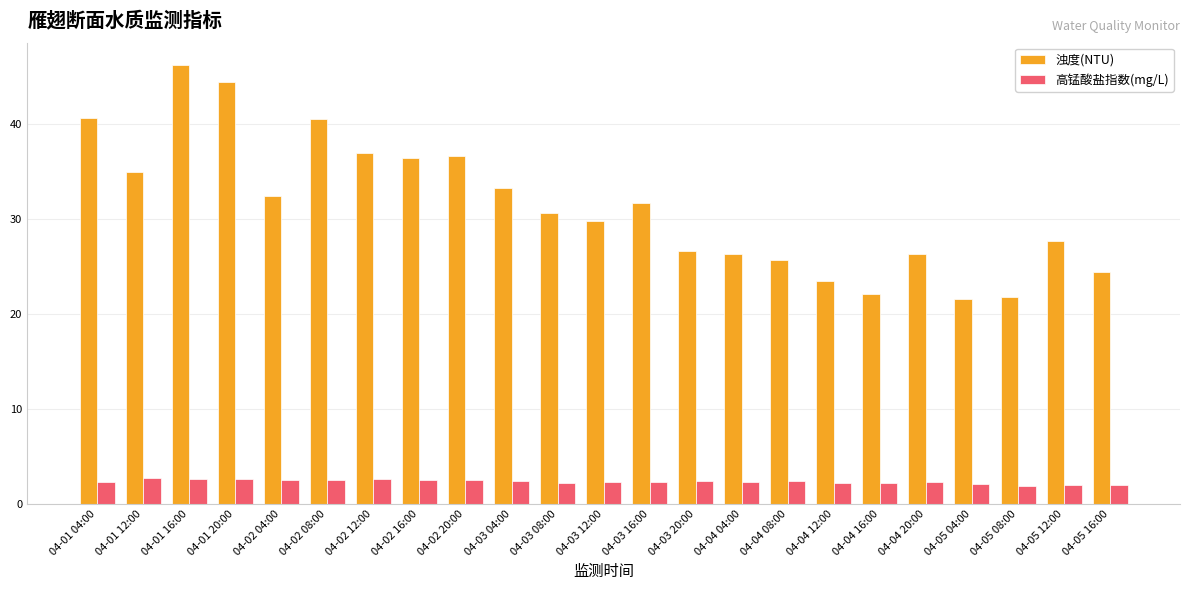

What is the difference between the highest and lowest values at 04-03 08:00?

28.5